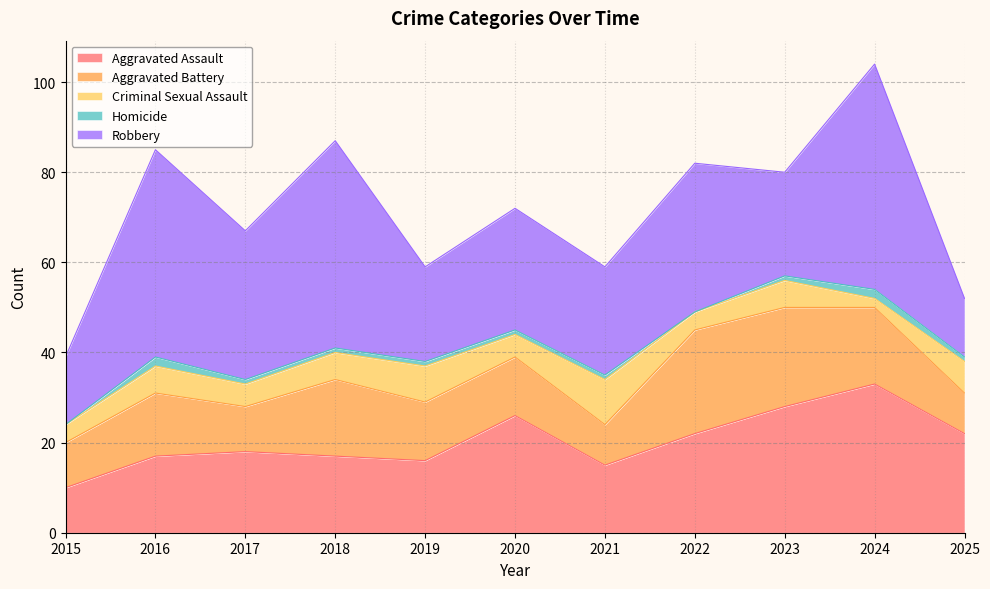

How many values in the Aggravated Battery series exceed 13?

5